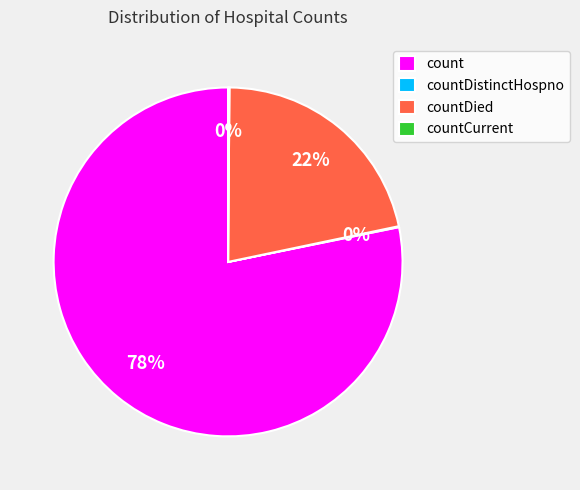

Which category has the biggest portion of the pie?

count